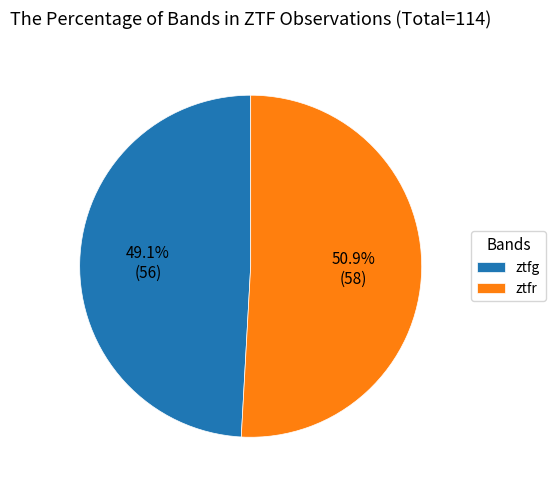

Do ztfg and ztfr together represent more than half of the pie?

Yes